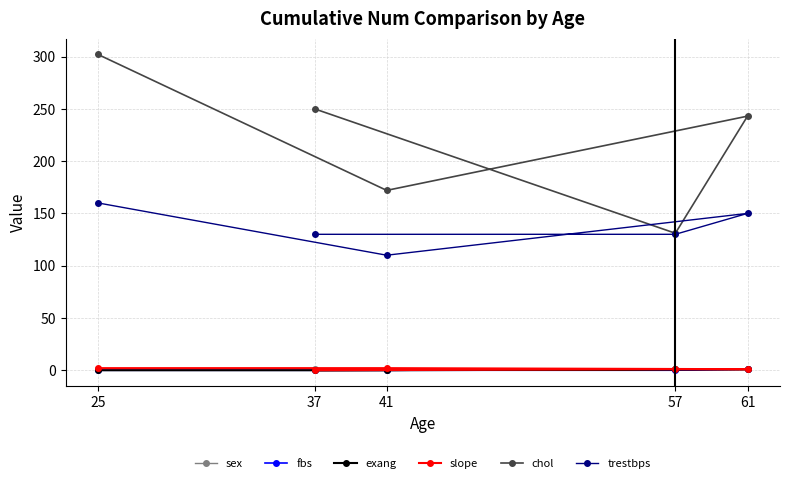

What is the total value across all series at 57?

264